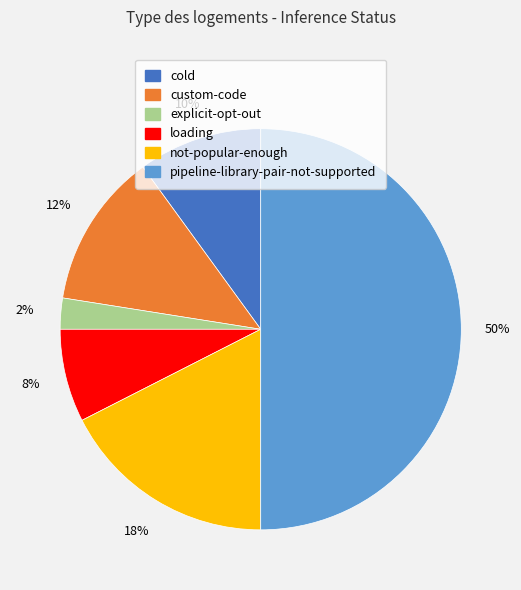

To the nearest percent, what is the average slice percentage?

17%